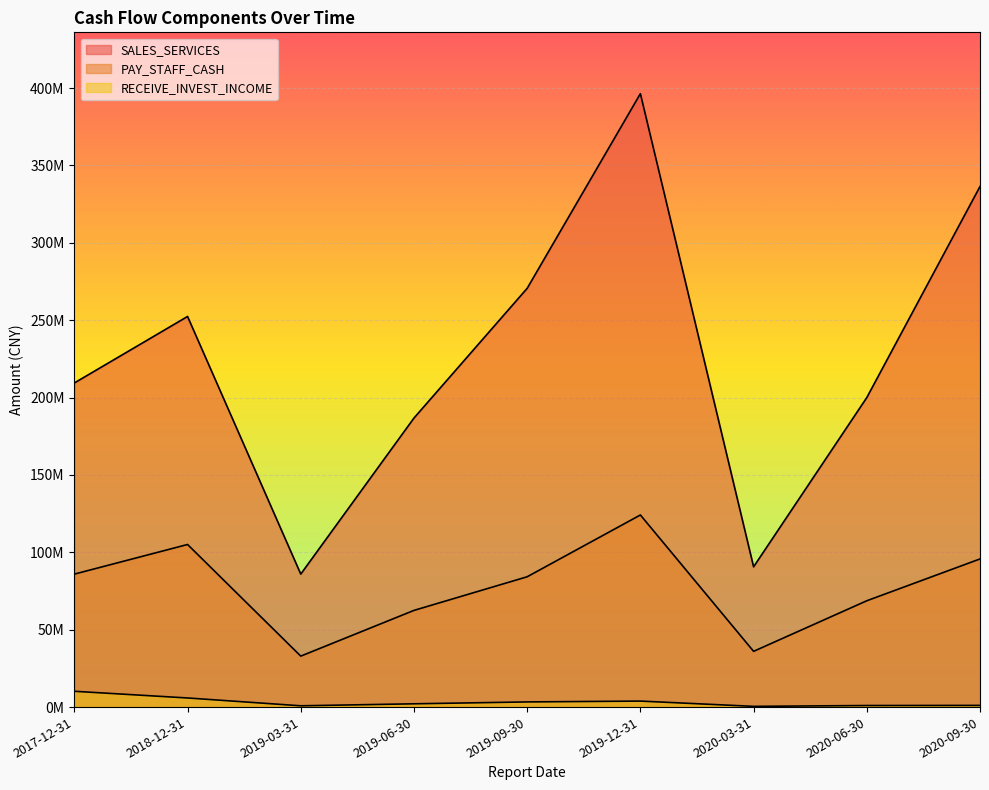

How many lines are shown in the chart?

3